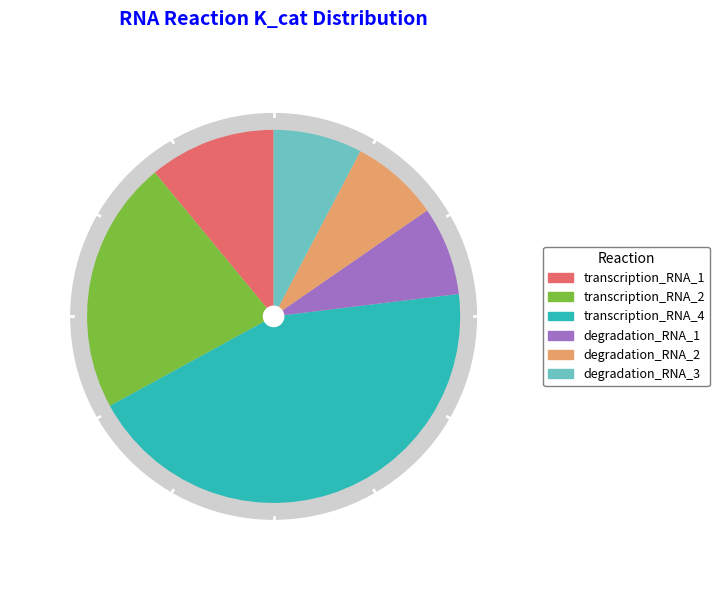

Does any single category account for the majority?

No